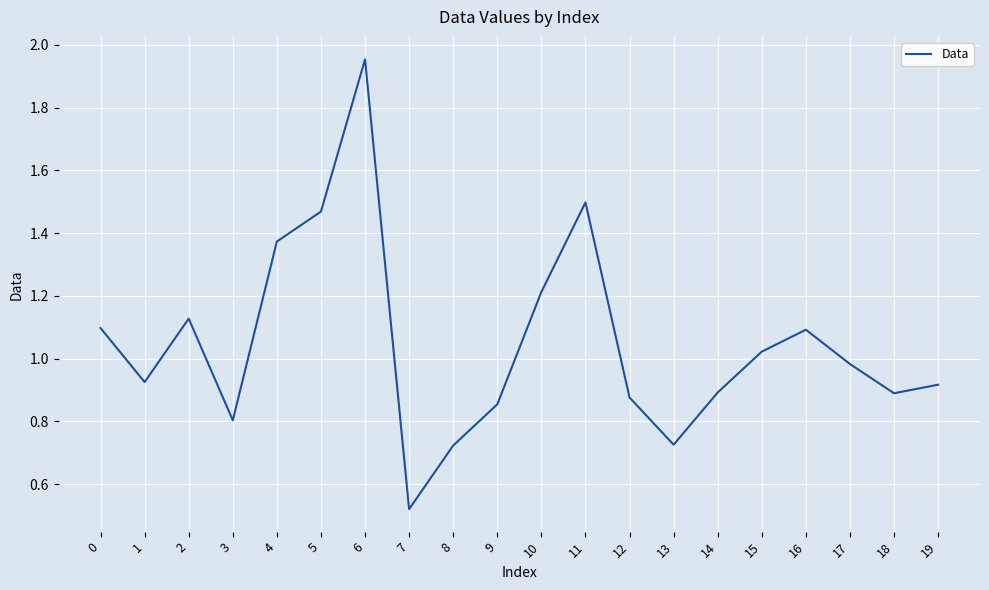

Which label corresponds to the largest value in the chart?

6